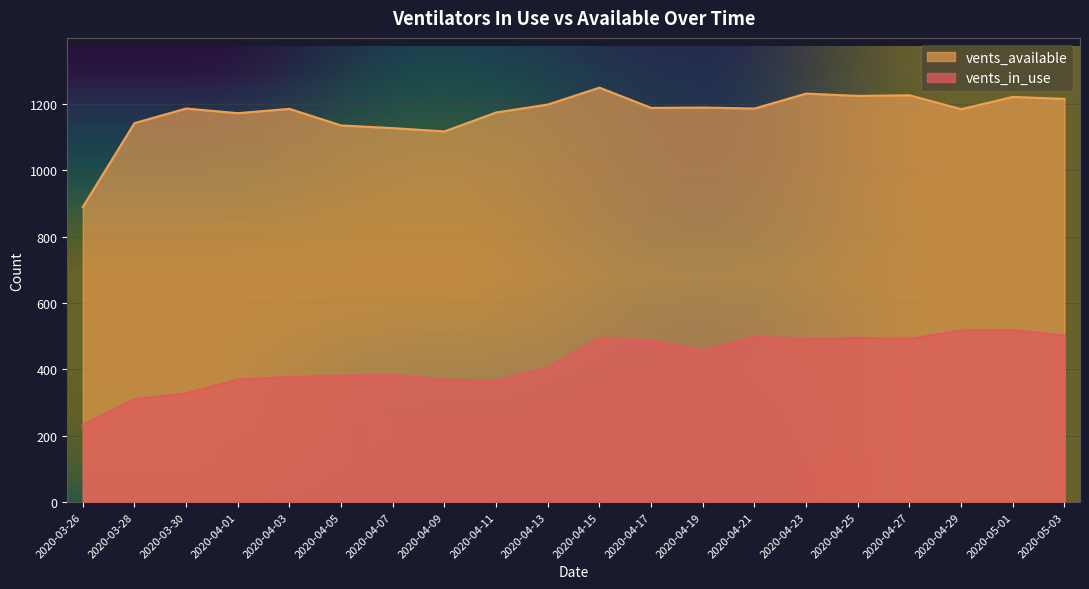

Where is the first local maximum for vents_in_use?

2020-04-07